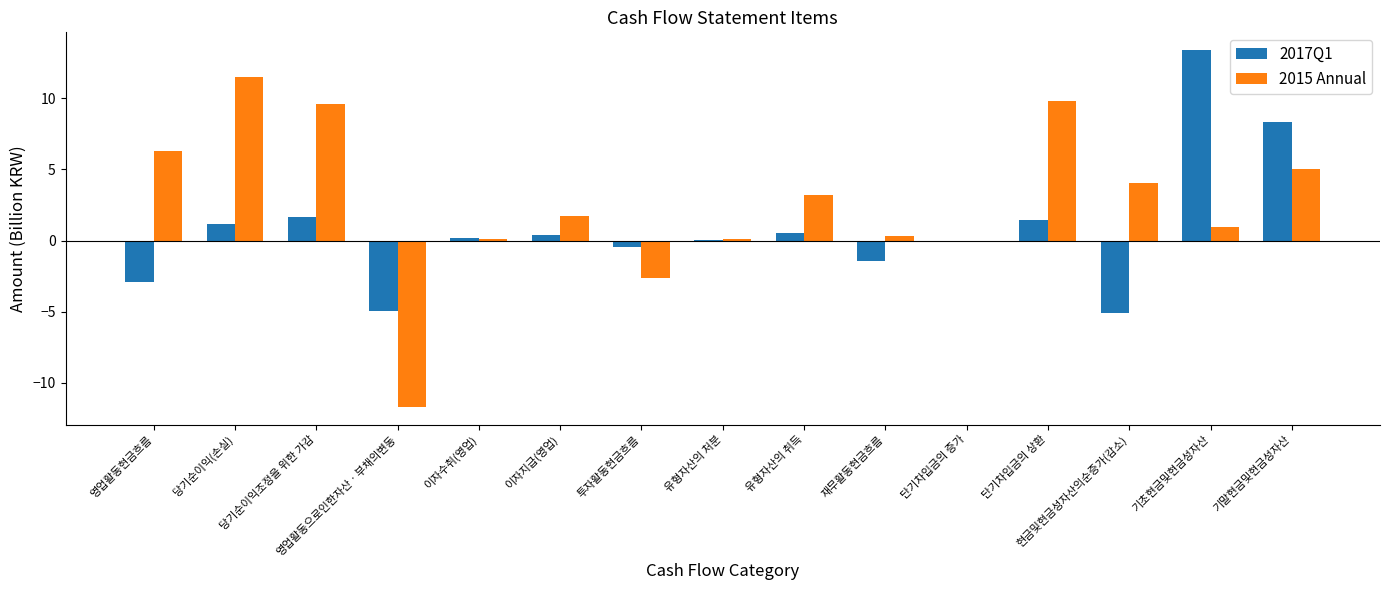

At which category does the chart reach its peak across all series?

기초현금및현금성자산